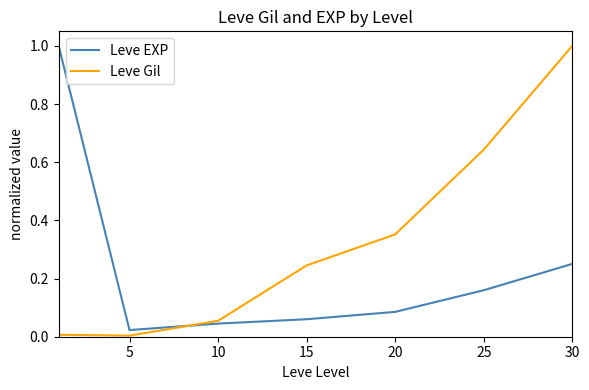

Which series has the largest total across all categories?

Leve Gil